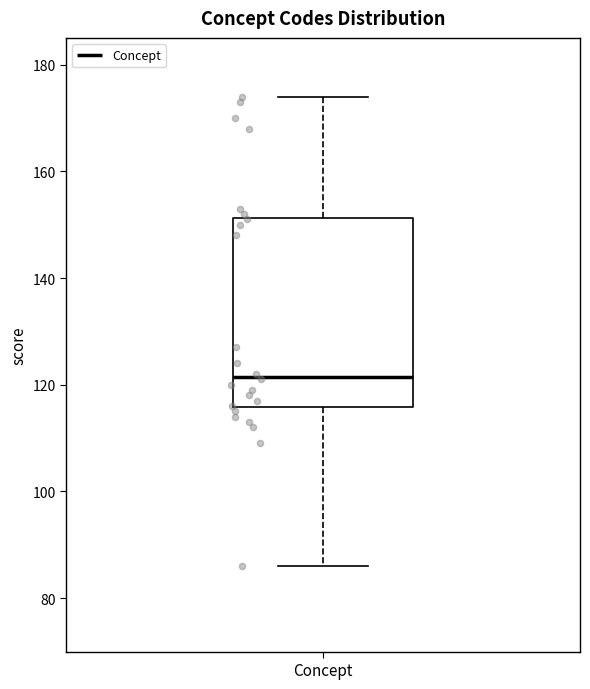

Read this box plot against the y-axis: the position of the median line, the range covered by the box, and the ends of both whiskers. The values are not printed on the chart, so give them approximately, as read against the axis.

median 122, box 116 to 152, whiskers 86 to 174